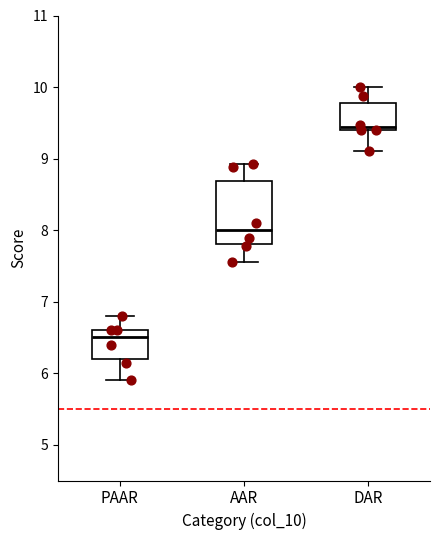

Which box is the tallest, from its lower edge to its upper edge?

AAR